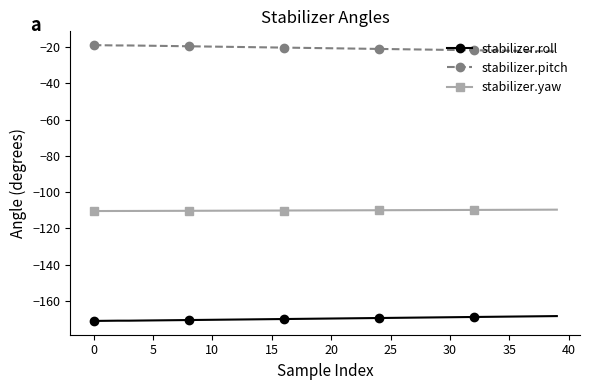

How many categories are shown in the chart?

40